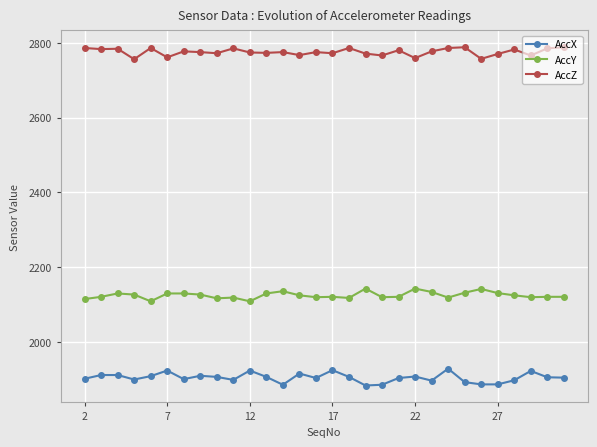

What is the difference between the maximum and second lowest values in the AccY series?

34